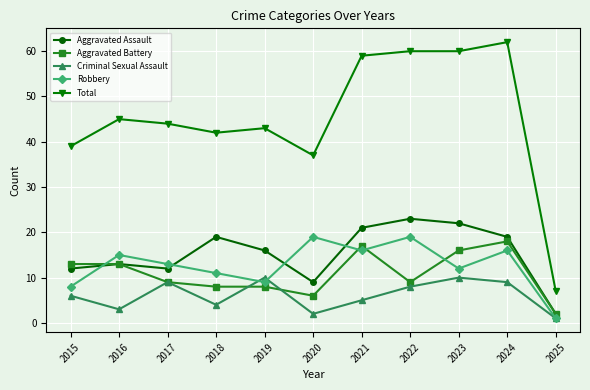

How many data points in Robbery are less than 13?

5